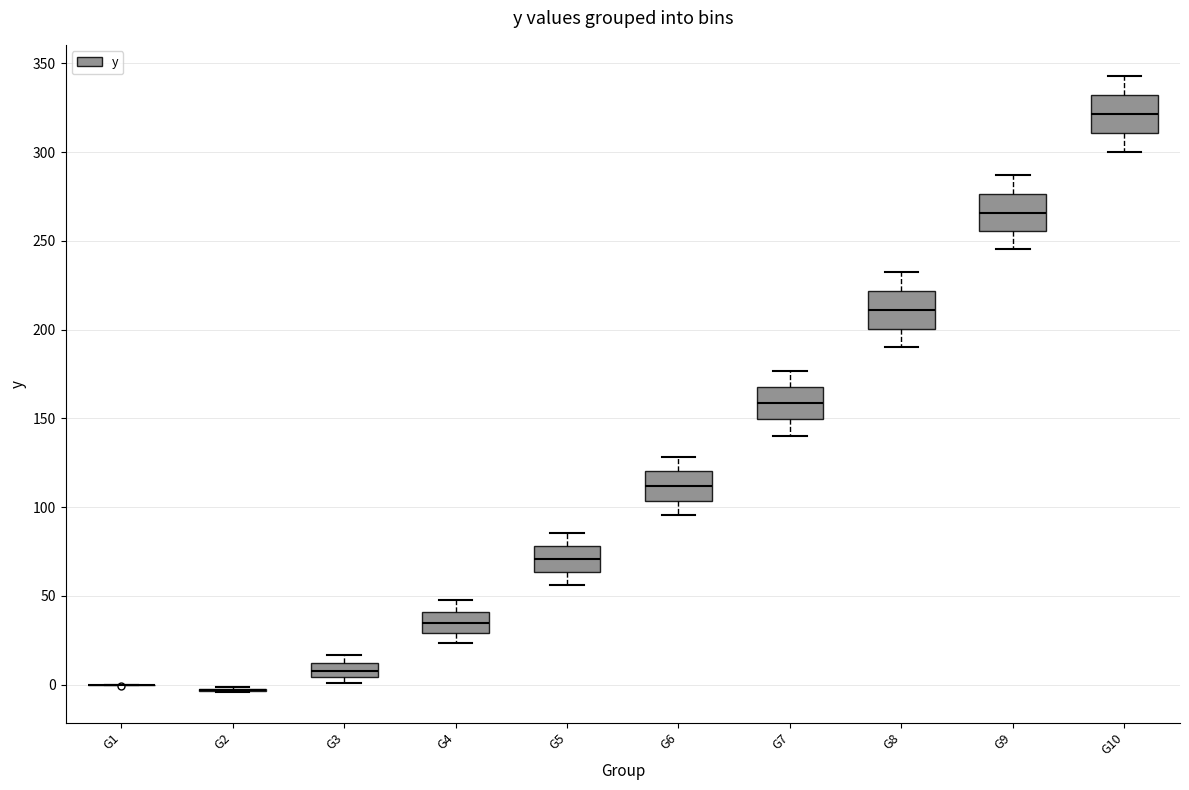

Where is the upper edge of the box for G3 on the y-axis? The values are not printed on the chart, so give them approximately, as read against the axis.

10